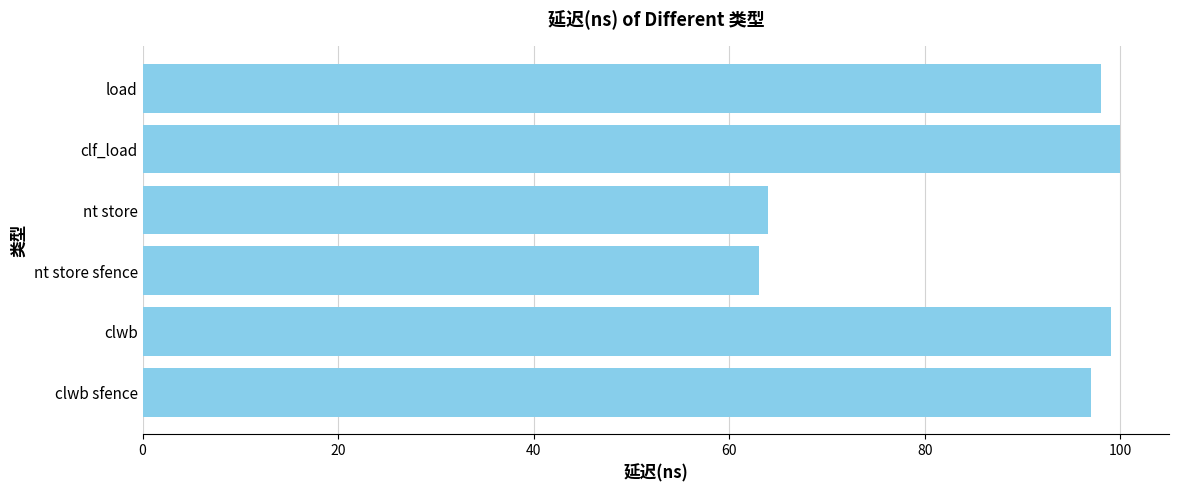

Reading bottom to top, extract all data points from this chart.

clwb sfence=97	clwb=99	nt store sfence=63	nt store=64	clf_load=100	load=98